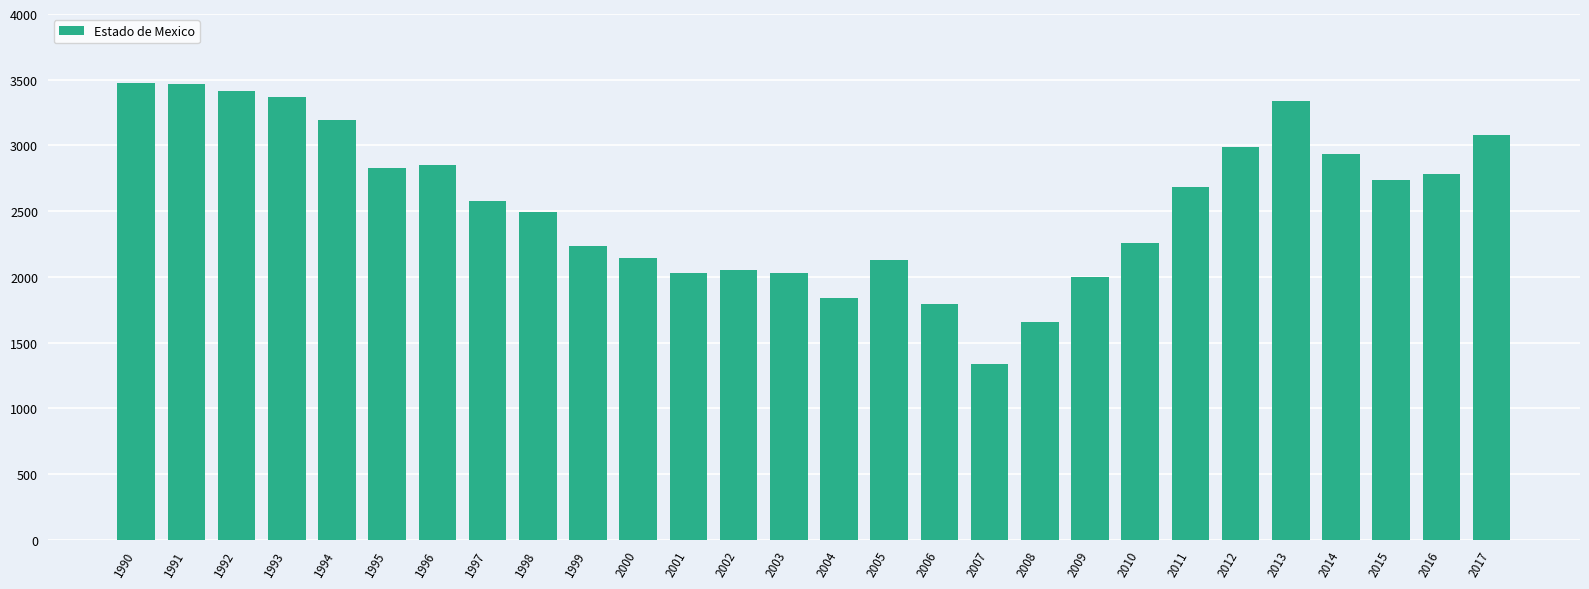

What is the smallest value displayed?

1338